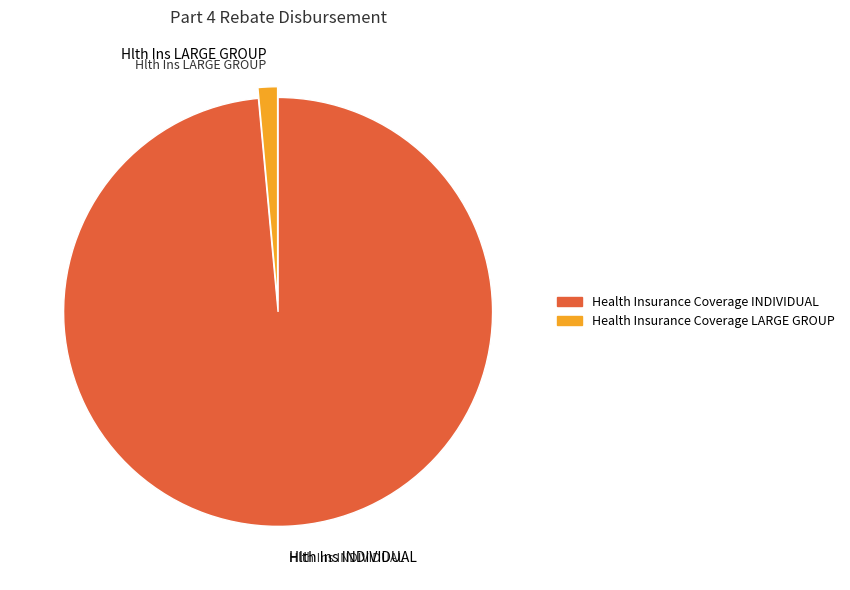

Which slice is the largest?

Health Insurance Coverage INDIVIDUAL